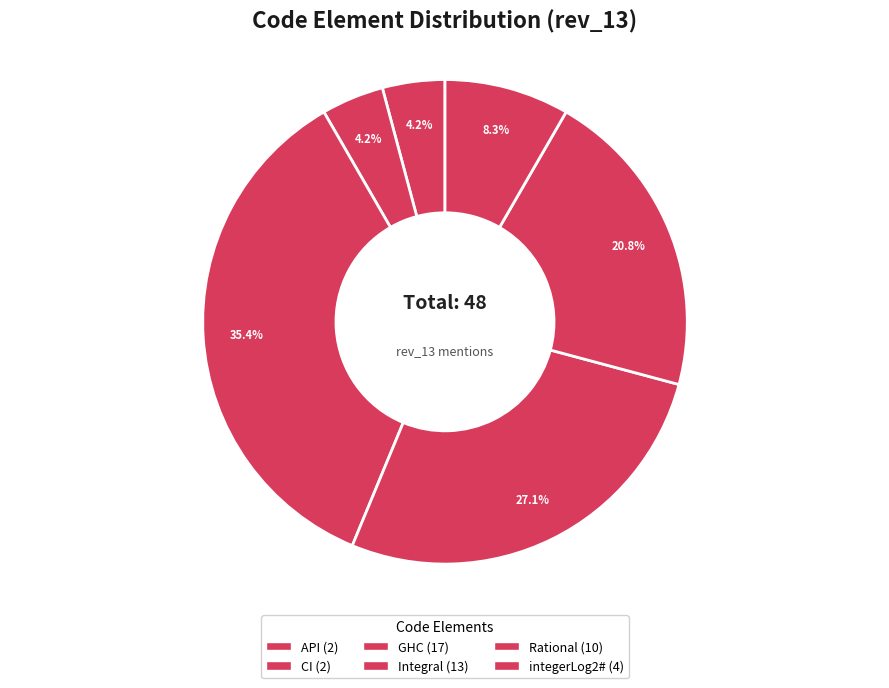

What is the ratio of the value at Integral to the value at API?

6.5